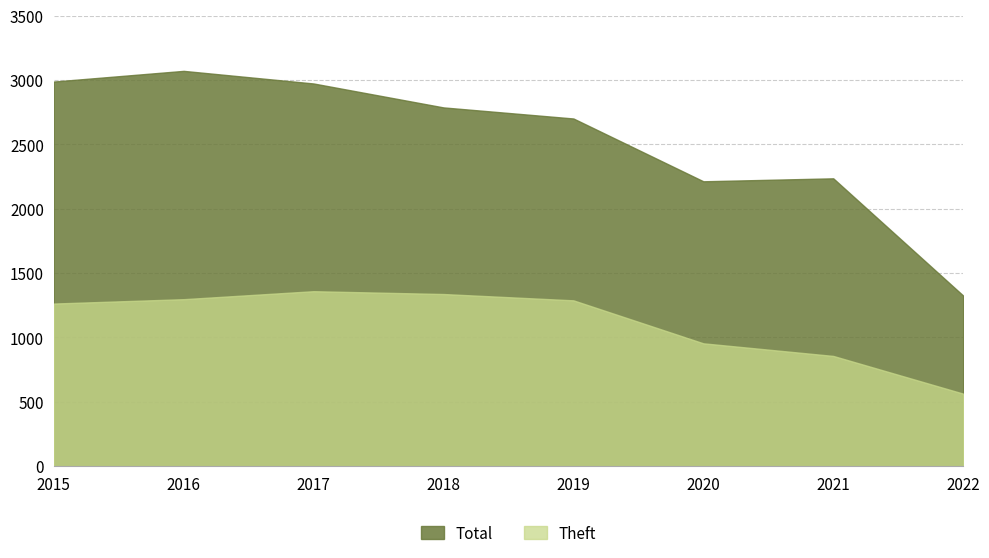

How many lines are shown in the chart?

2